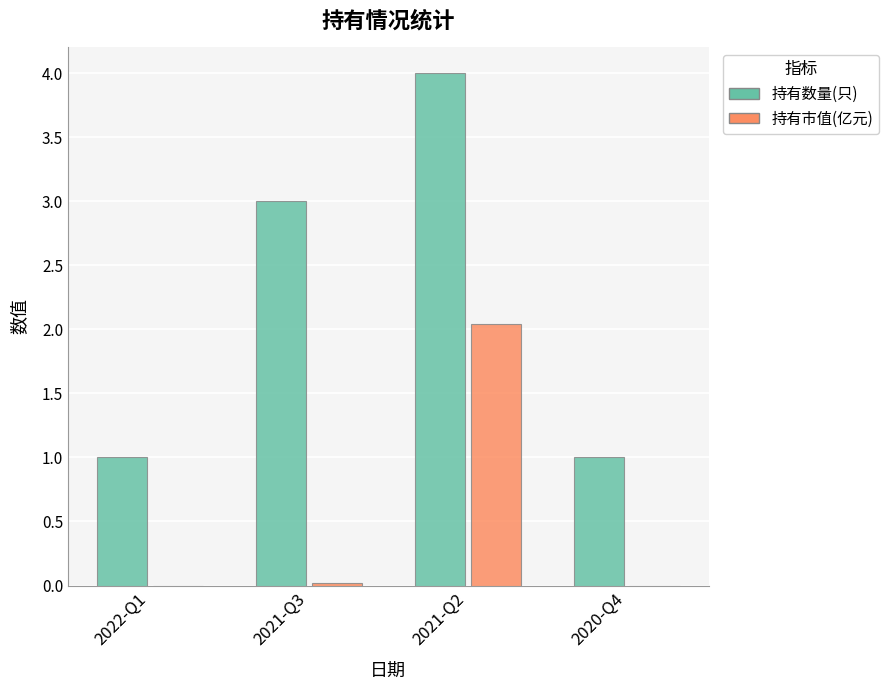

What is the sum of the 持有数量(只) values at 2020-Q4 and 2021-Q2?

5.0